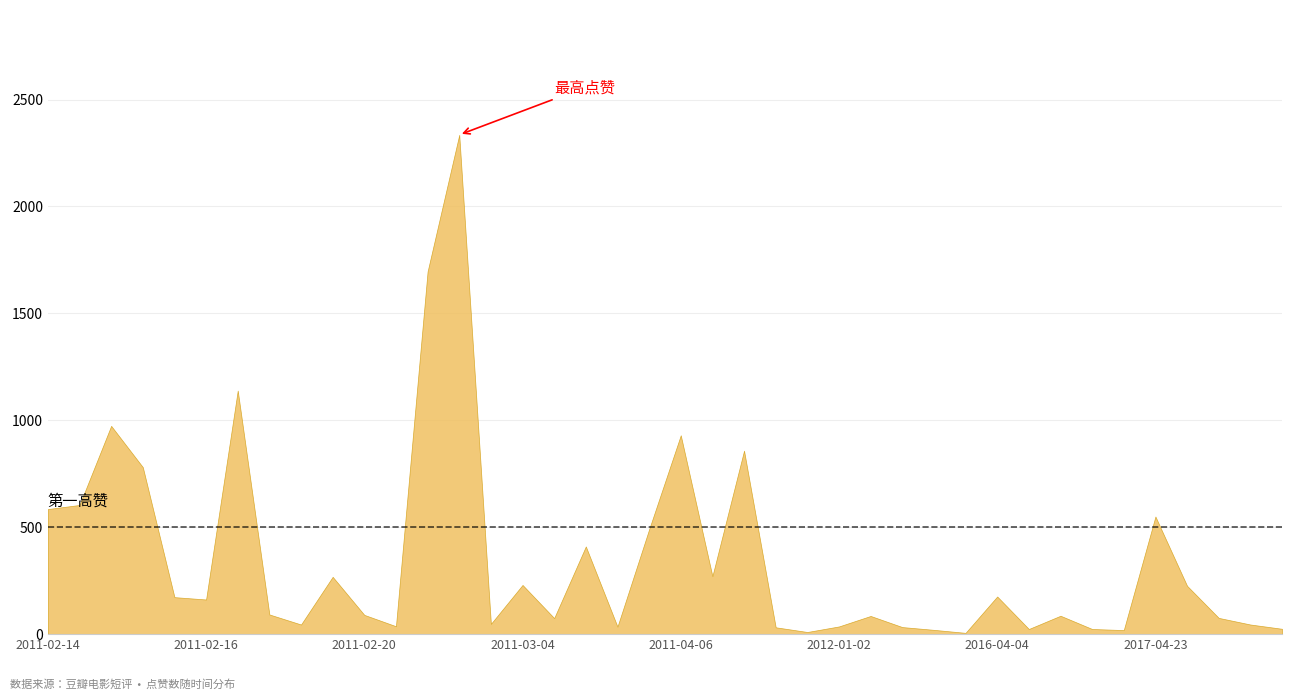

Does the chart display data point markers on the line(s)?

No